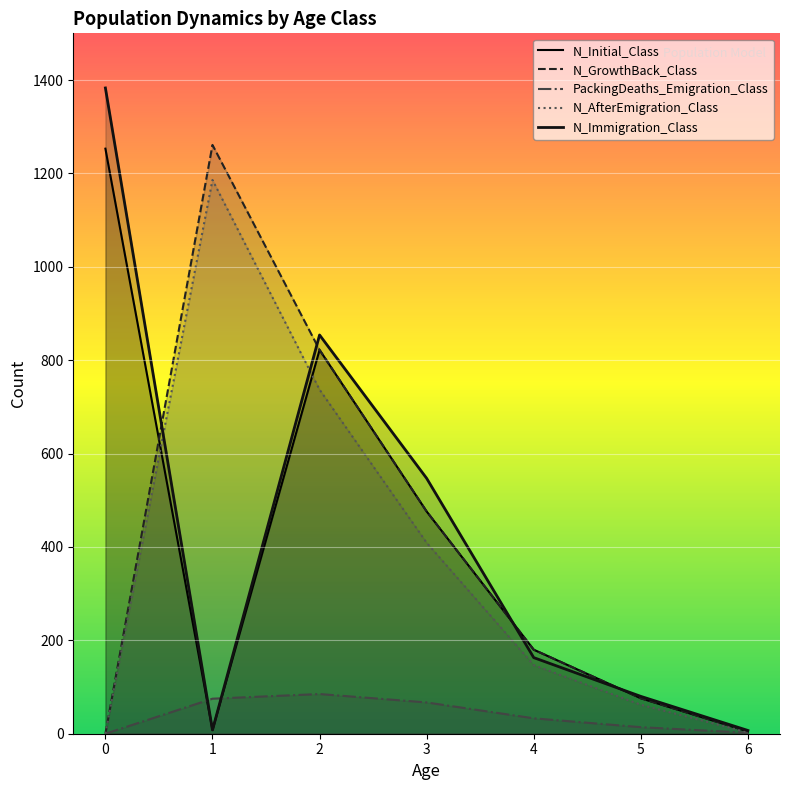

What is the difference between the maximum and minimum values in the N_AfterEmigration_Class series?

1186